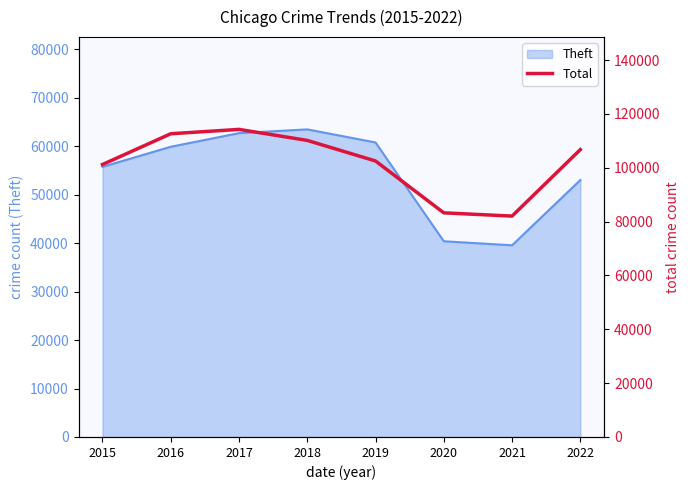

At which label is the value closest to 98161?

2015